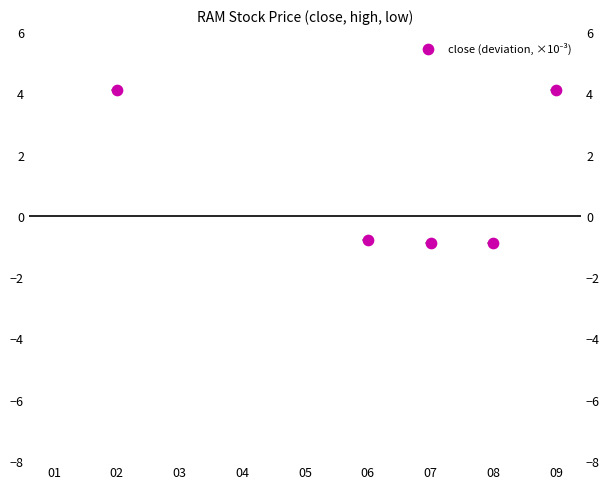

What is the change in value from 01 to 08?

+10.0